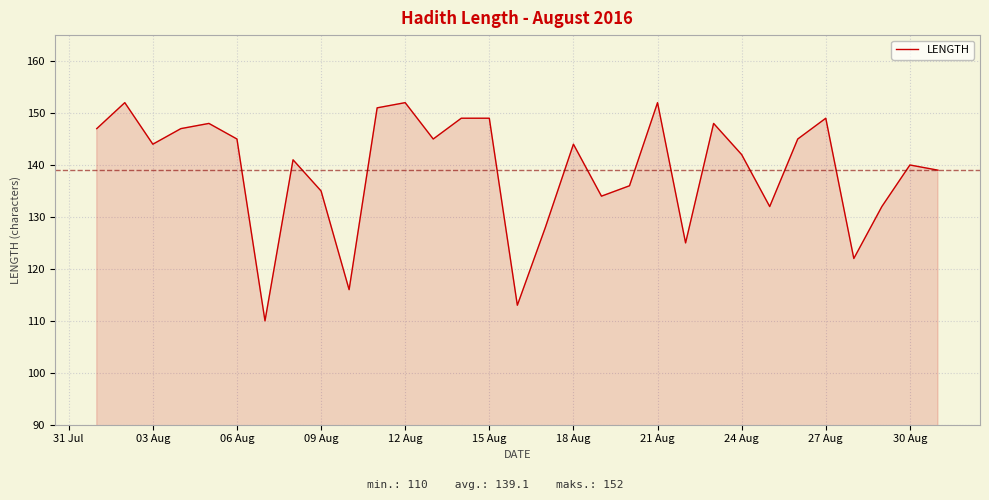

How many lines are shown in the chart?

1